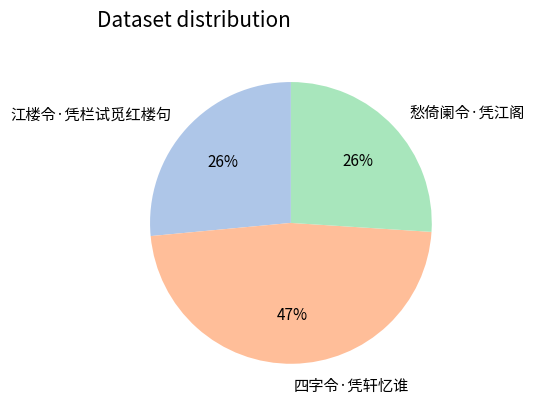

Between 江楼令·凭栏试觅红楼句 and 四字令·凭轩忆谁, which is larger?

四字令·凭轩忆谁